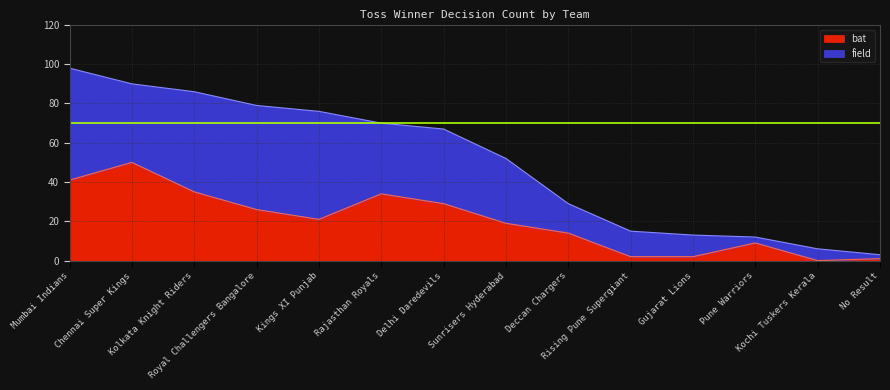

What is the ratio of the value at Pune Warriors to the value at Kings XI Punjab?

0.4